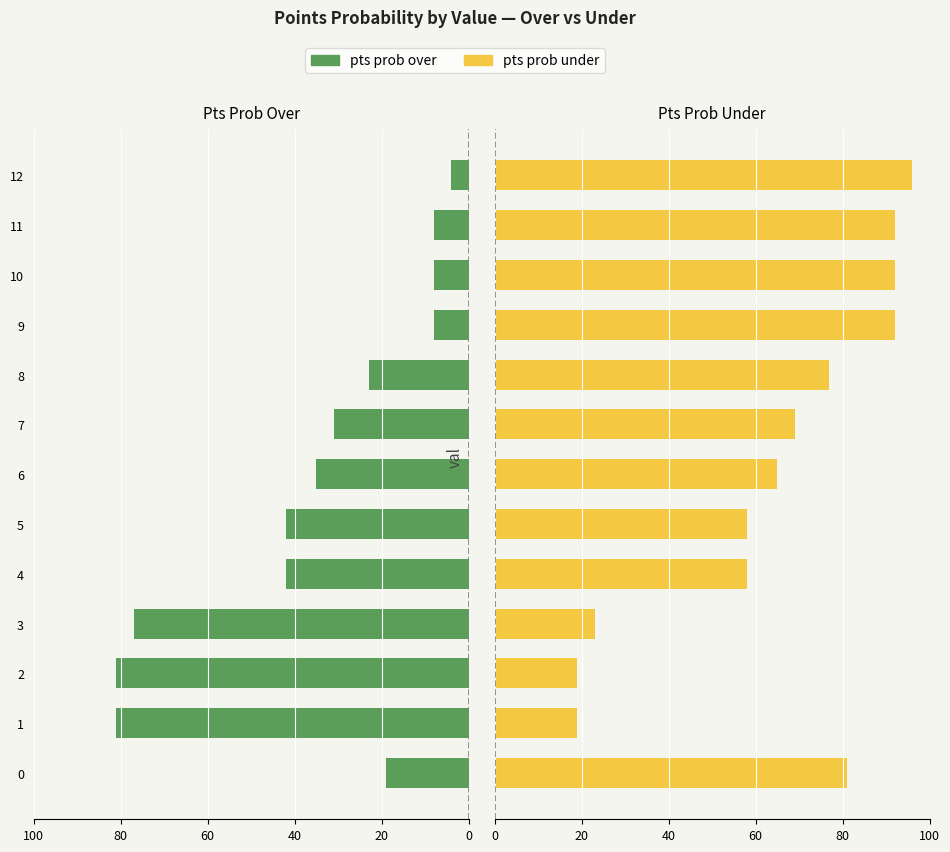

The value of pts prob over at 6 is -35. True or false?

True